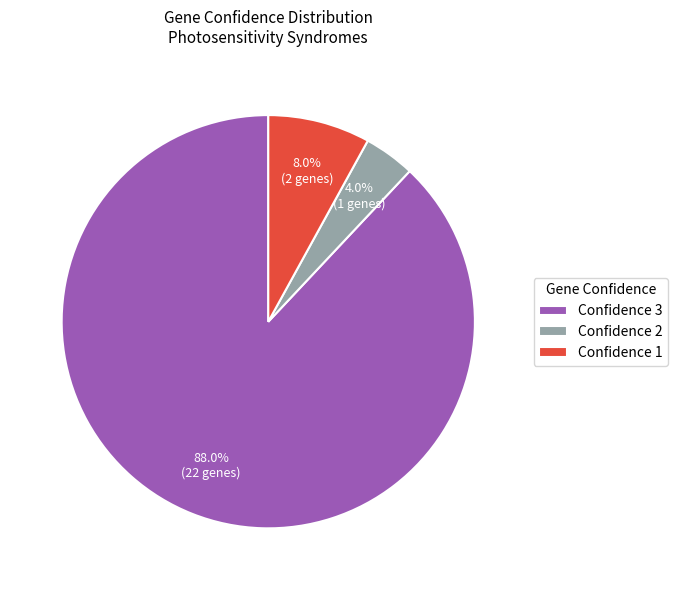

How many segments does this pie chart have?

3